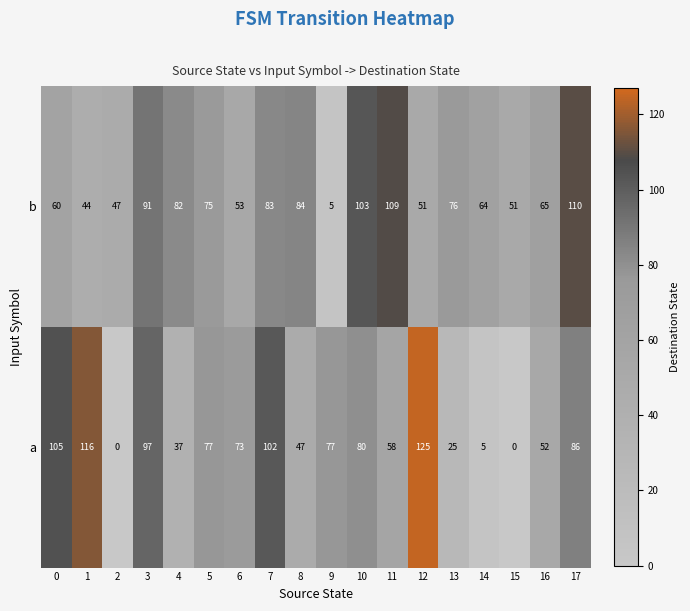

What is the difference between the maximum and minimum values in the a series?

125